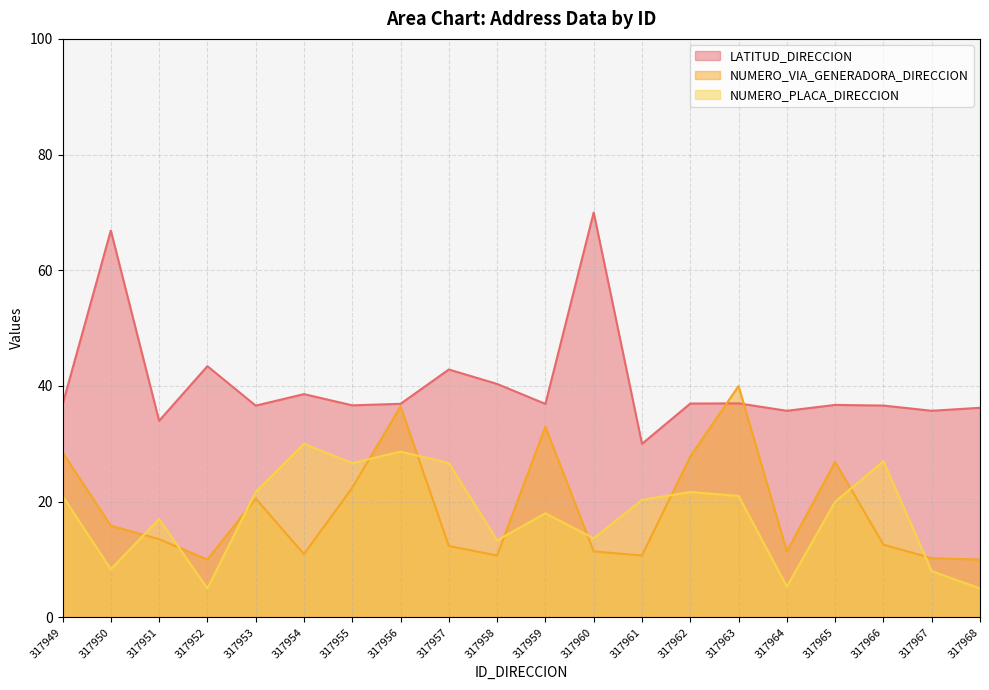

What is the sum of the LATITUD_DIRECCION values at 317949 and 317963?

73.8